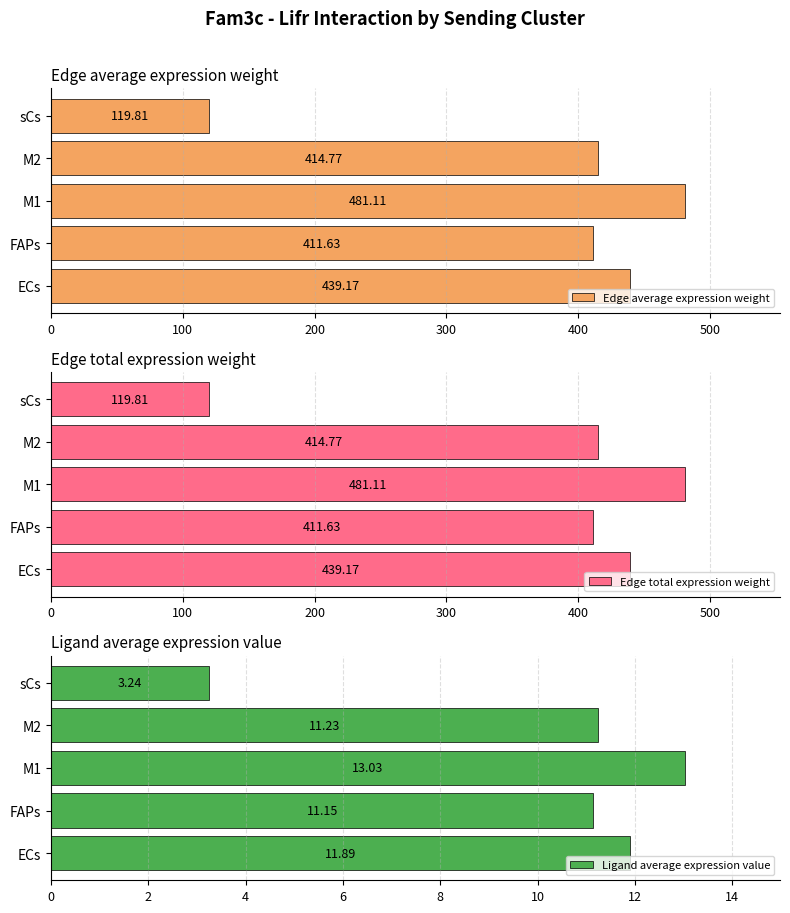

How many data points in Edge total expression weight are above 414?

3